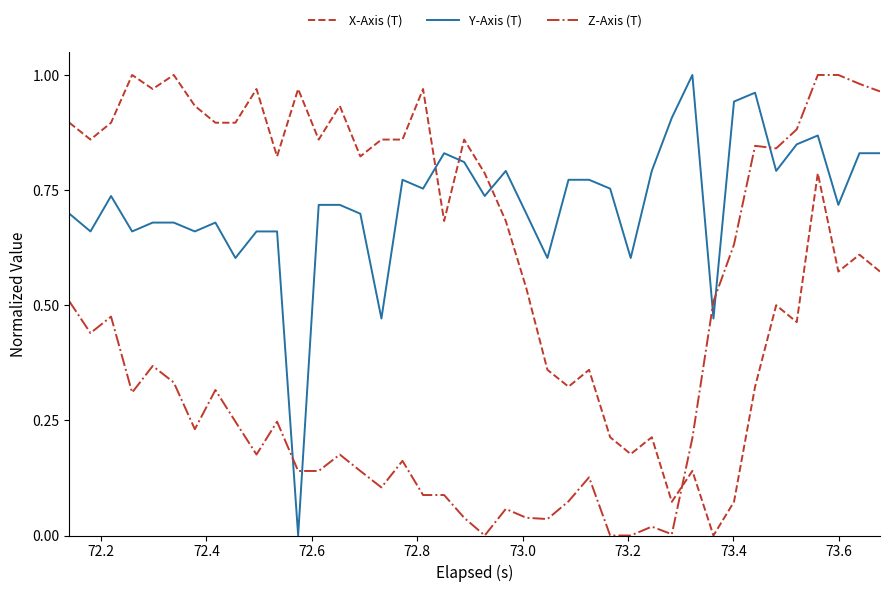

True or false: Y-Axis (T) and Z-Axis (T) intersect in this chart.

True